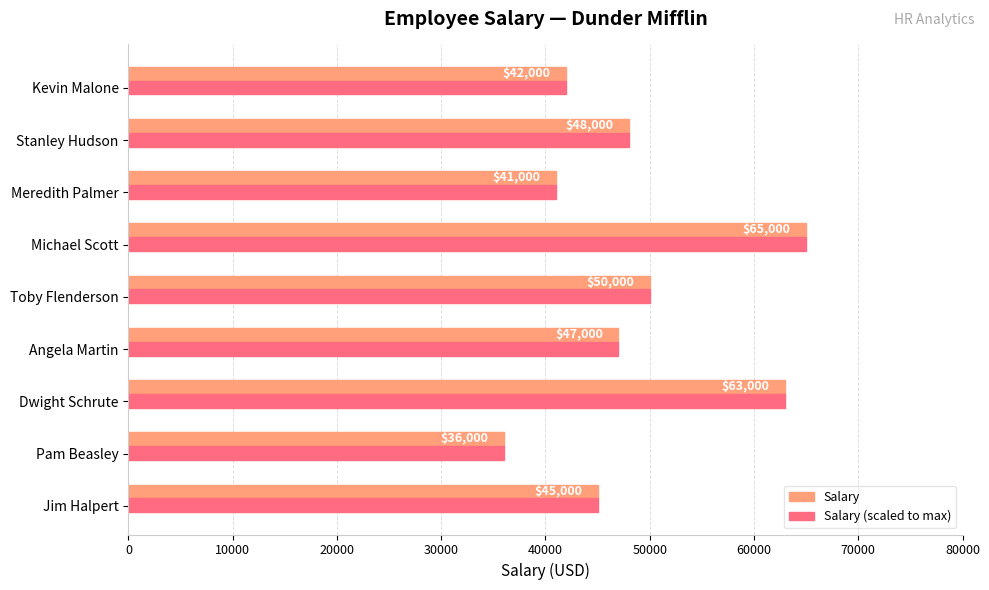

What value does the Salary (scaled to max) series have at Michael Scott, to the nearest 50?

65000